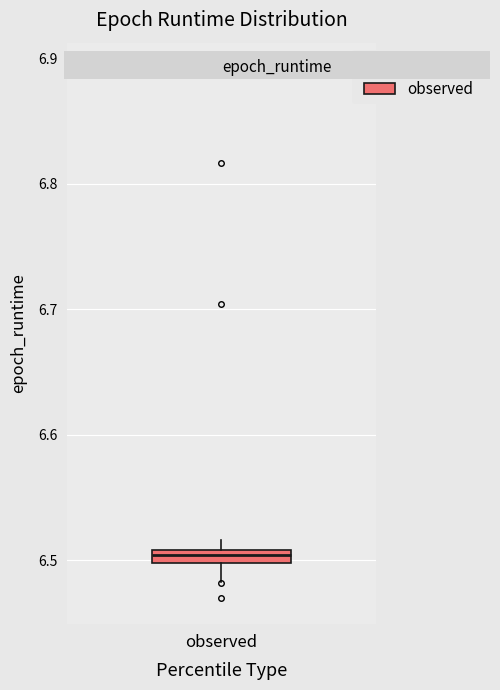

Where is the lower edge of the box for observed on the y-axis? The values are not printed on the chart, so give them approximately, as read against the axis.

6.50